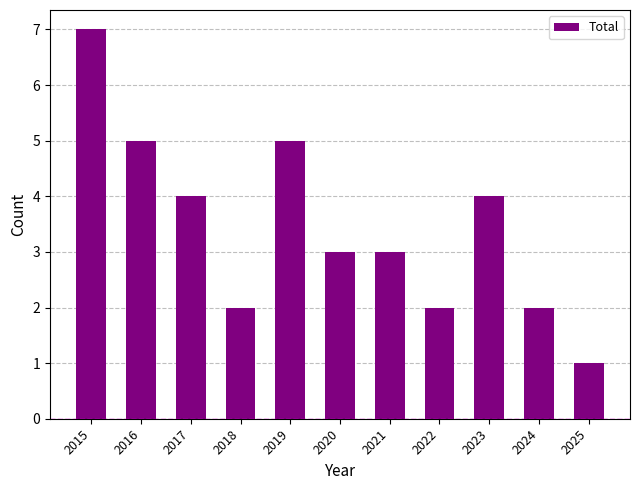

What is the sum of all values?

38